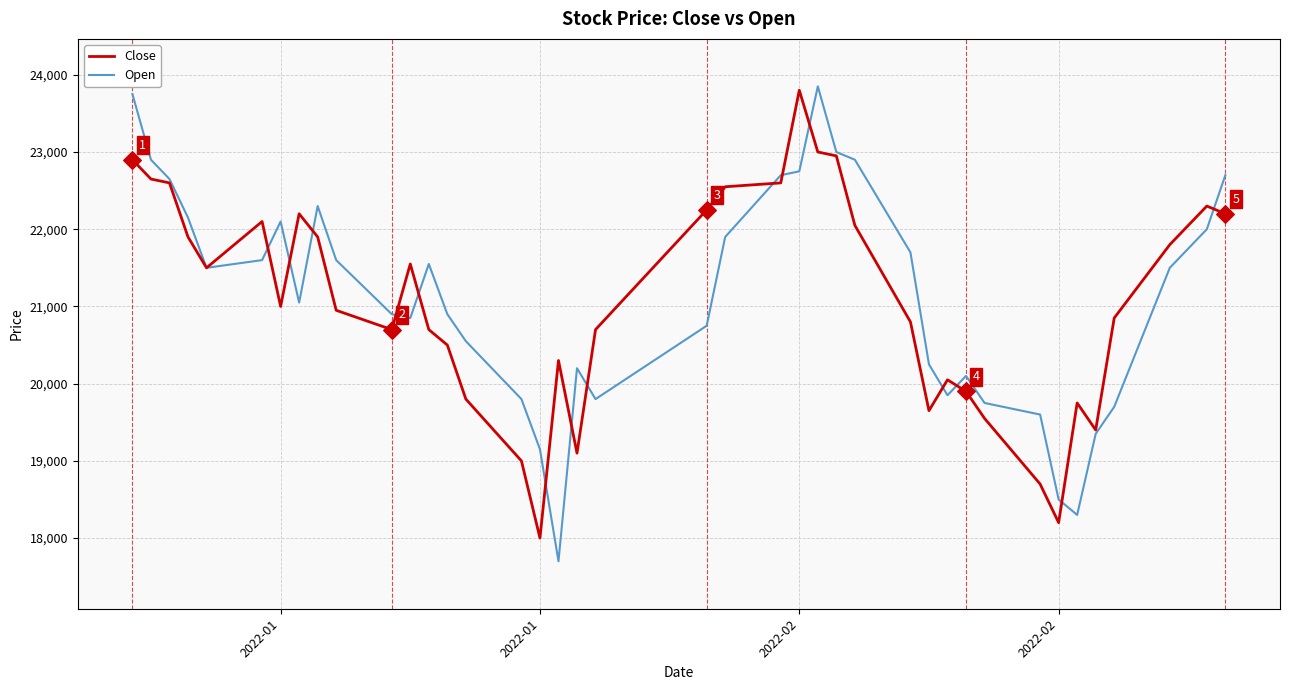

What is the smallest value displayed?

17700